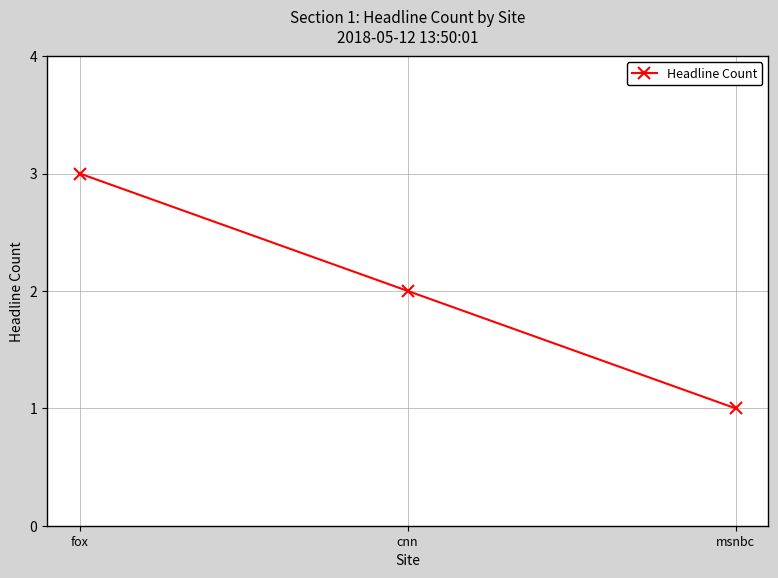

How many lines are shown in the chart?

1